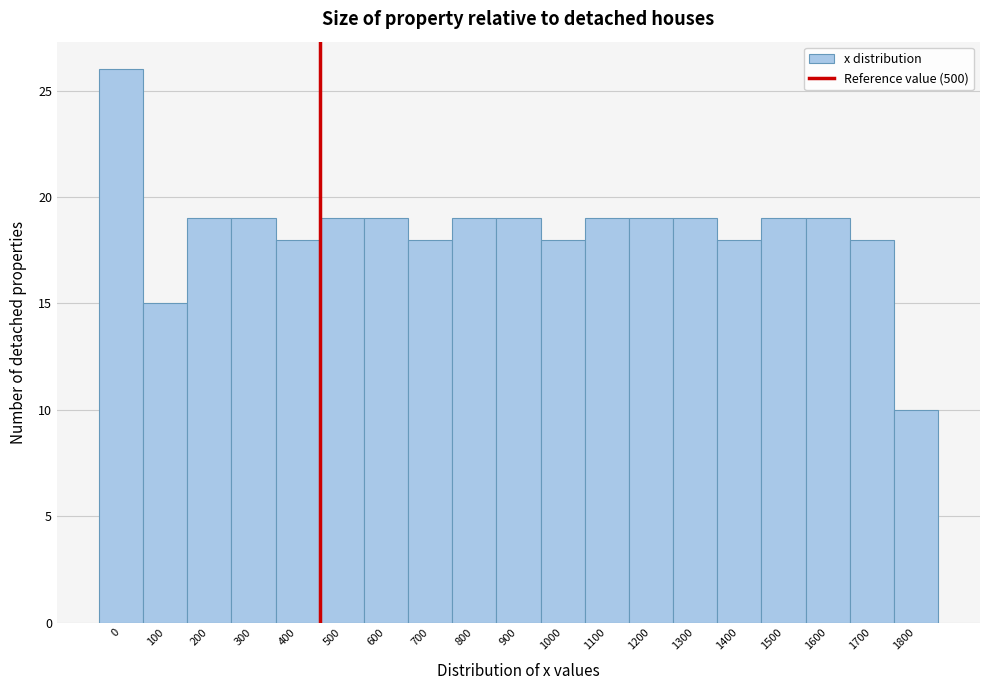

Reading left to right, transcribe all the data shown in this chart.

26	15	19	19	18	19	19	18	19	19	18	19	19	19	18	19	19	18	10